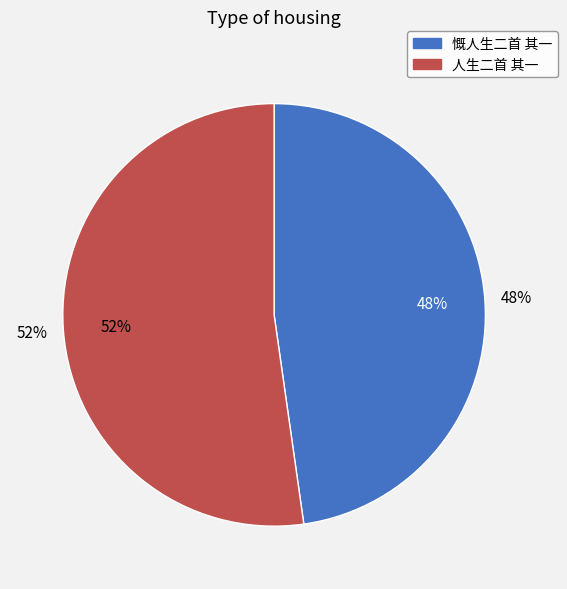

To the nearest percent, what is the average slice percentage?

50%